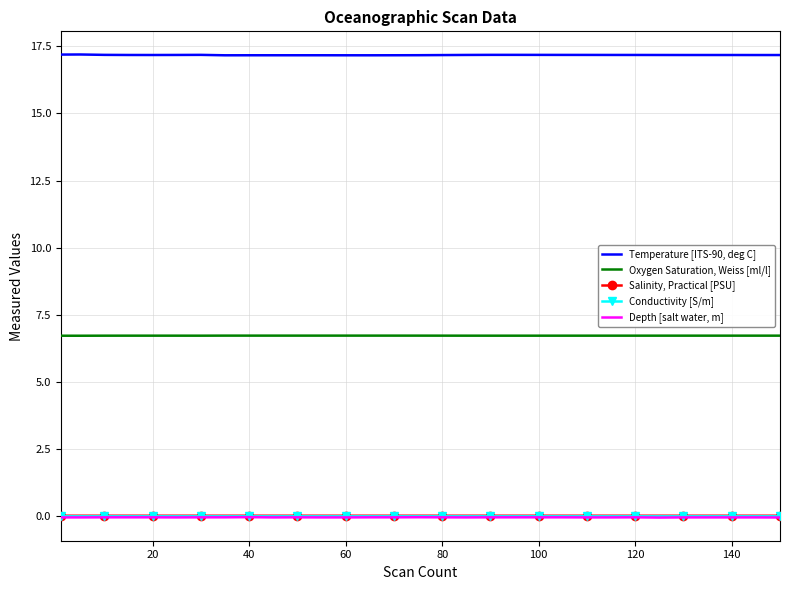

Which series has the widest spread of values?

Temperature [ITS-90, deg C]